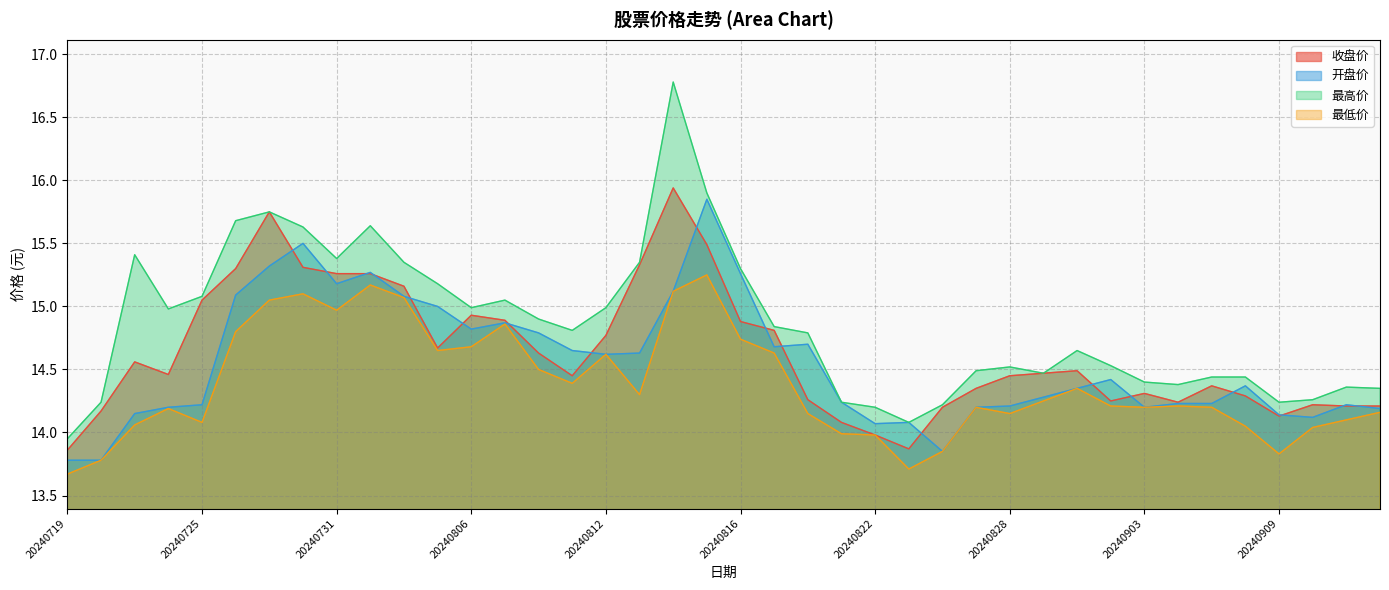

Reading left to right, transcribe all the data shown in this chart.

收盘价: 13.9	14.2	14.6	14.5	15.1	15.3	15.8	15.3	15.3	15.3	15.2	14.7	14.9	14.9	14.6	14.4	14.8	15.3	15.9	15.5	14.9	14.8	14.3	14.1	14.0	13.9	14.2	14.3	14.4	14.5	14.5	14.2	14.3	14.2	14.4	14.3	14.1	14.2	14.2	14.2
开盘价: 13.8	13.8	14.2	14.2	14.2	15.1	15.3	15.5	15.2	15.3	15.1	15.0	14.8	14.9	14.8	14.7	14.6	14.6	15.1	15.8	15.3	14.7	14.7	14.2	14.1	14.1	13.8	14.2	14.2	14.3	14.3	14.4	14.2	14.2	14.2	14.4	14.1	14.1	14.2	14.2
最高价: 13.9	14.2	15.4	15.0	15.1	15.7	15.8	15.6	15.4	15.6	15.3	15.2	15.0	15.1	14.9	14.8	15.0	15.3	16.8	15.9	15.3	14.8	14.8	14.2	14.2	14.1	14.2	14.5	14.5	14.5	14.7	14.5	14.4	14.4	14.4	14.4	14.2	14.3	14.4	14.3
最低价: 13.7	13.8	14.1	14.2	14.1	14.8	15.1	15.1	15.0	15.2	15.1	14.7	14.7	14.9	14.5	14.4	14.6	14.3	15.1	15.2	14.7	14.6	14.2	14.0	14.0	13.7	13.8	14.2	14.2	14.2	14.3	14.2	14.2	14.2	14.2	14.1	13.8	14.0	14.1	14.2